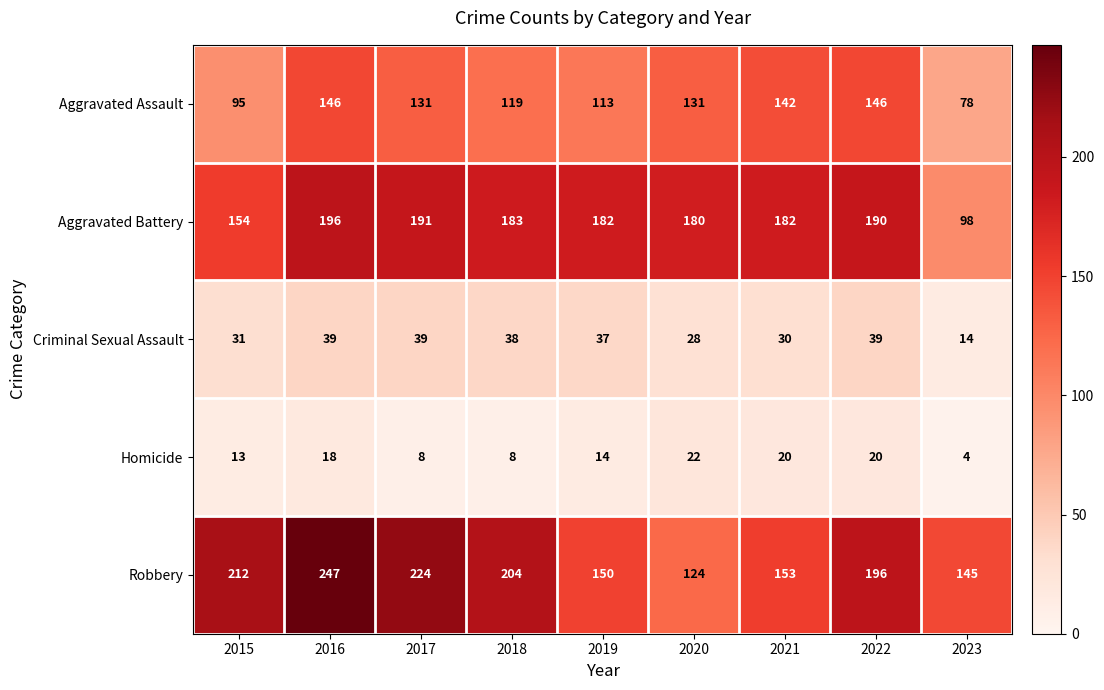

What is the highest value of the Criminal Sexual Assault series?

39